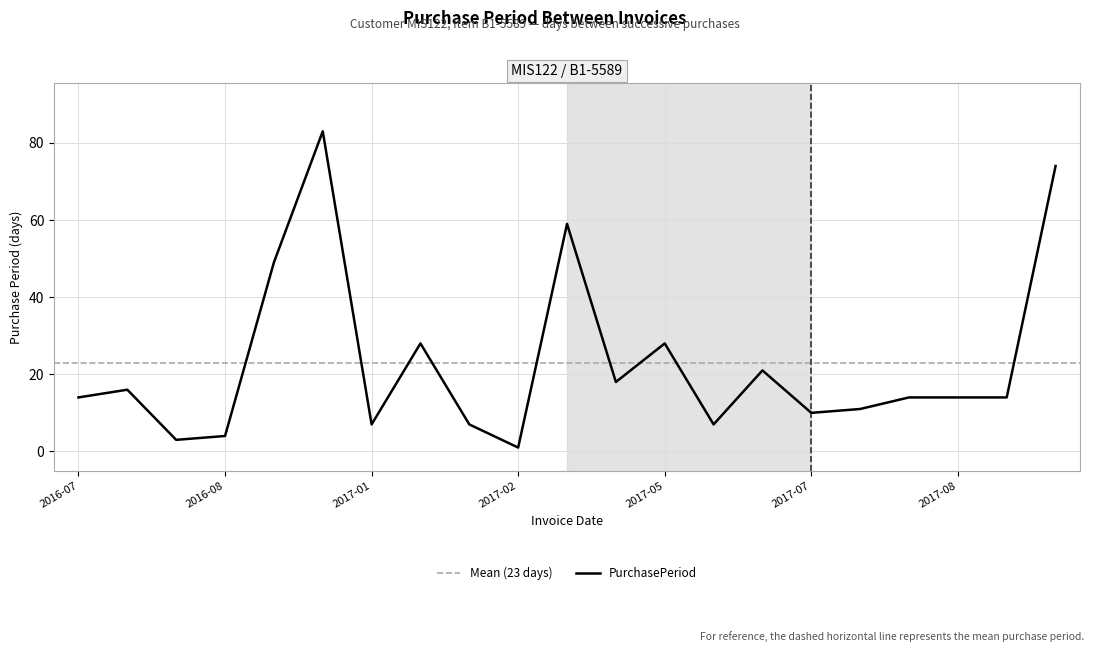

What is the average value?

23